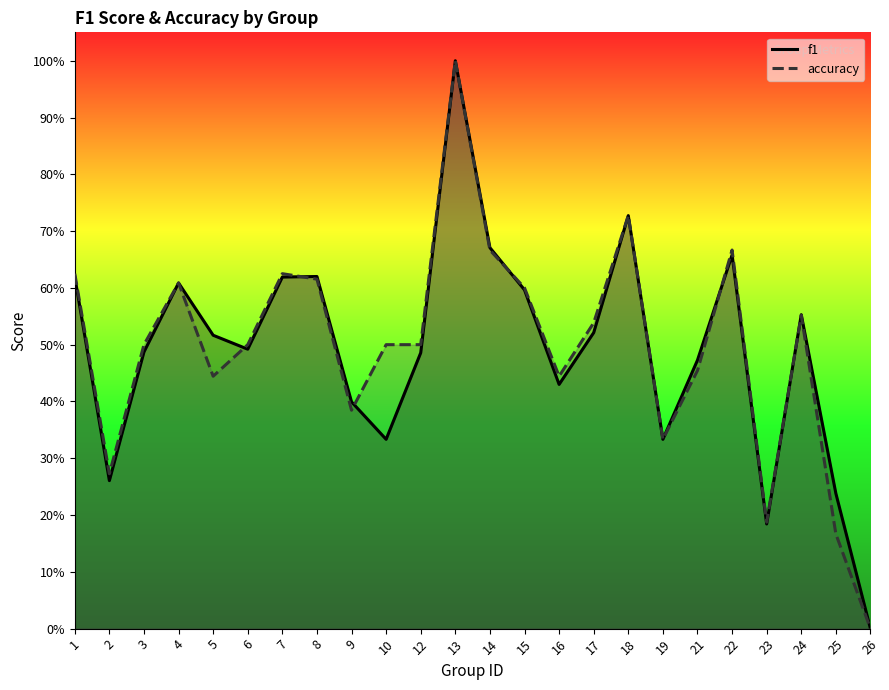

The value of accuracy at 3 is 0.5. True or false?

True